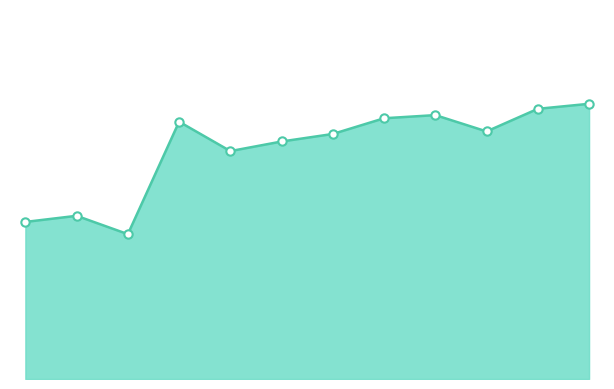

Is this an area chart (filled region under the line)?

Yes